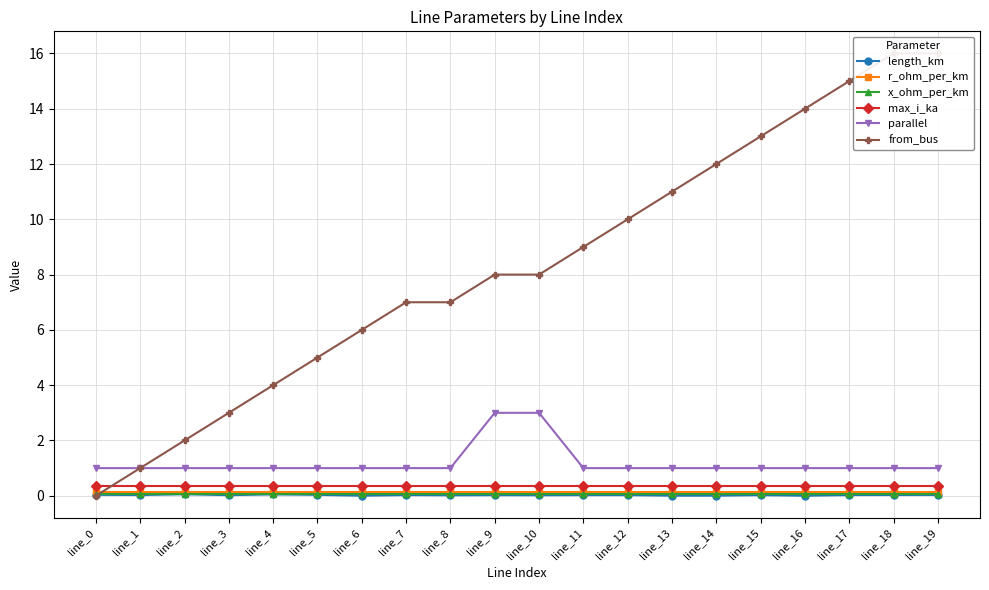

At how many categories does at least one series exceed 9?

8